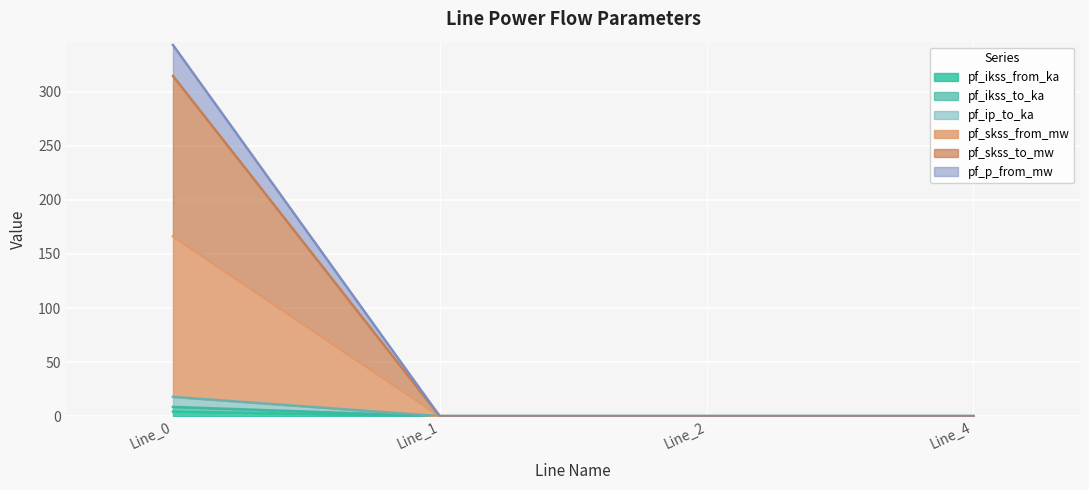

At how many categories does at least one series exceed 100?

1